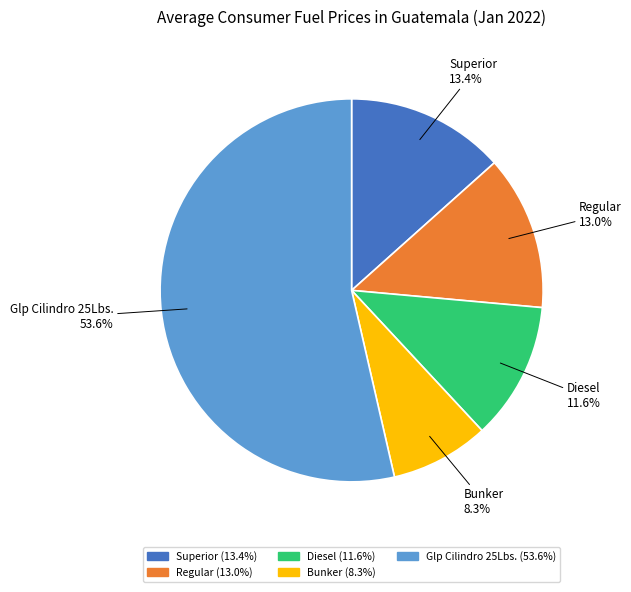

Is there a majority slice in this chart?

Yes